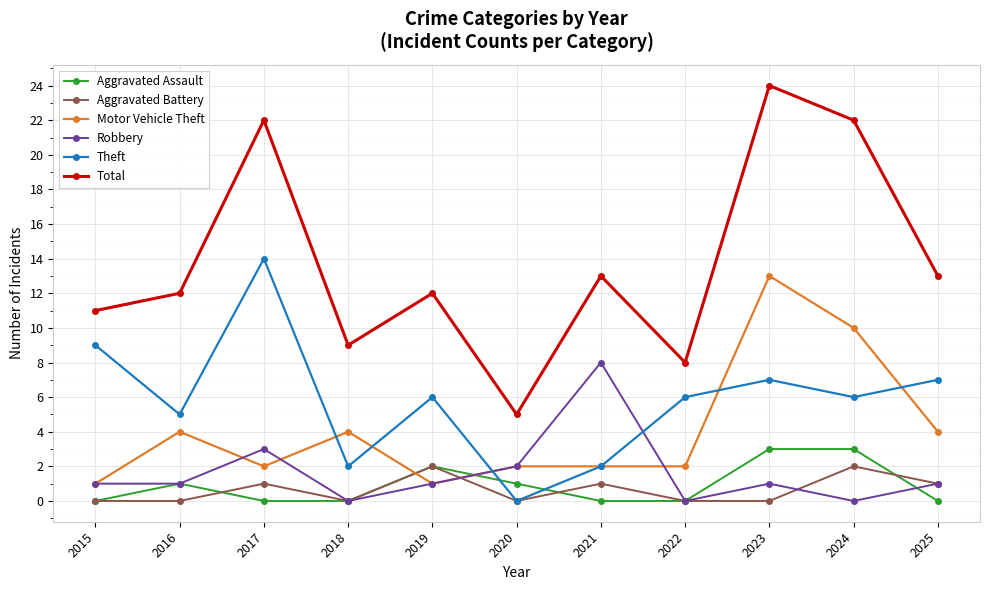

List the series in order of their peak value, lowest first.

Aggravated Battery, Aggravated Assault, Robbery, Motor Vehicle Theft, Theft, Total